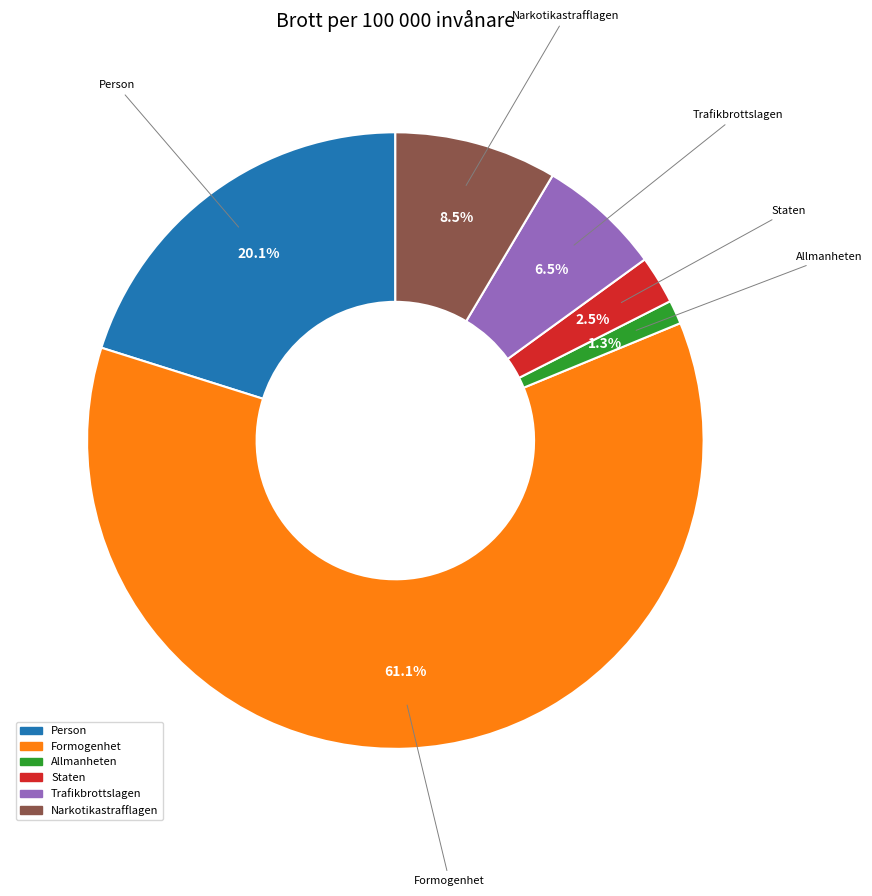

Does any single category account for the majority?

Yes